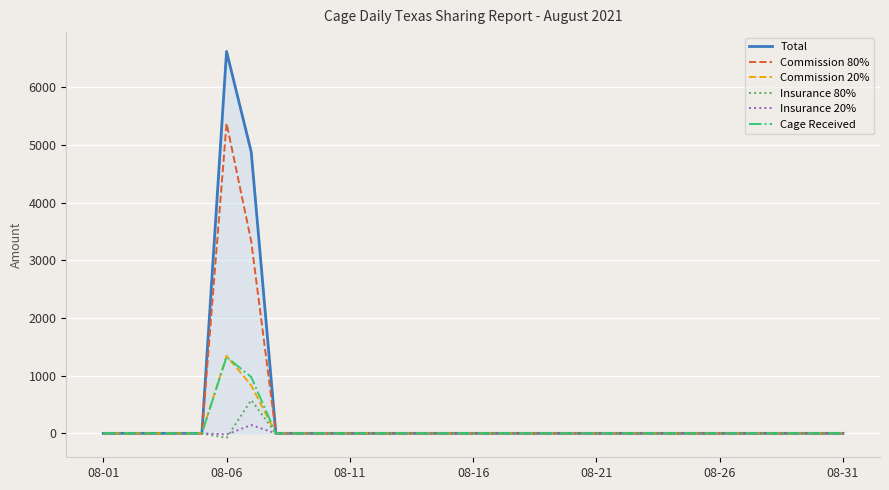

What is the highest value of the Total series?

6620